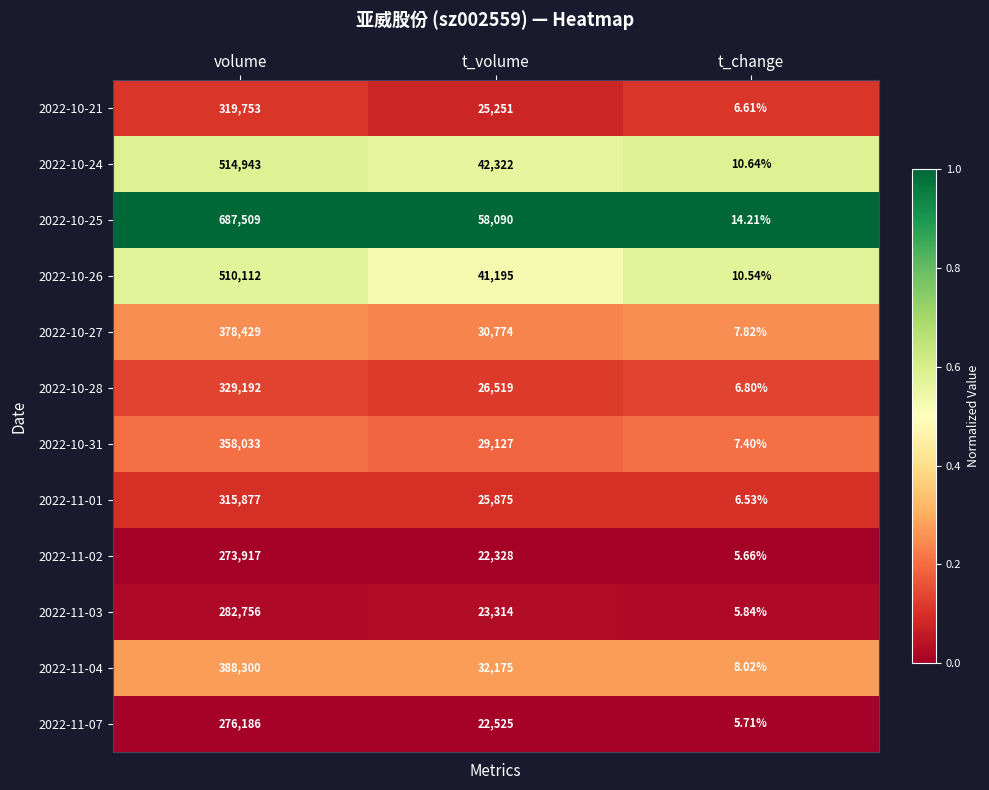

Where does the 2022-10-24 series first go above 42322?

volume